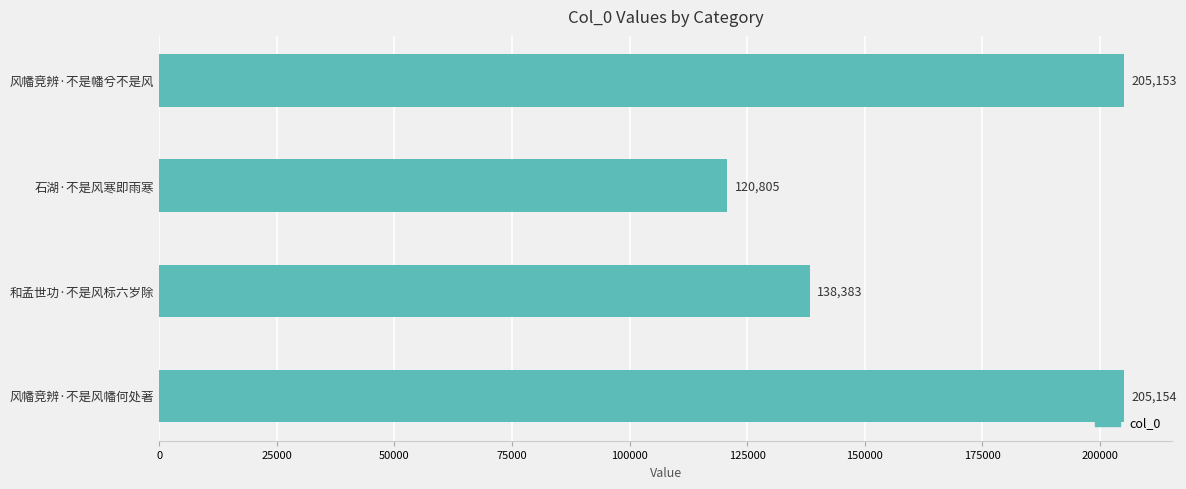

Are the bars horizontal?

Yes